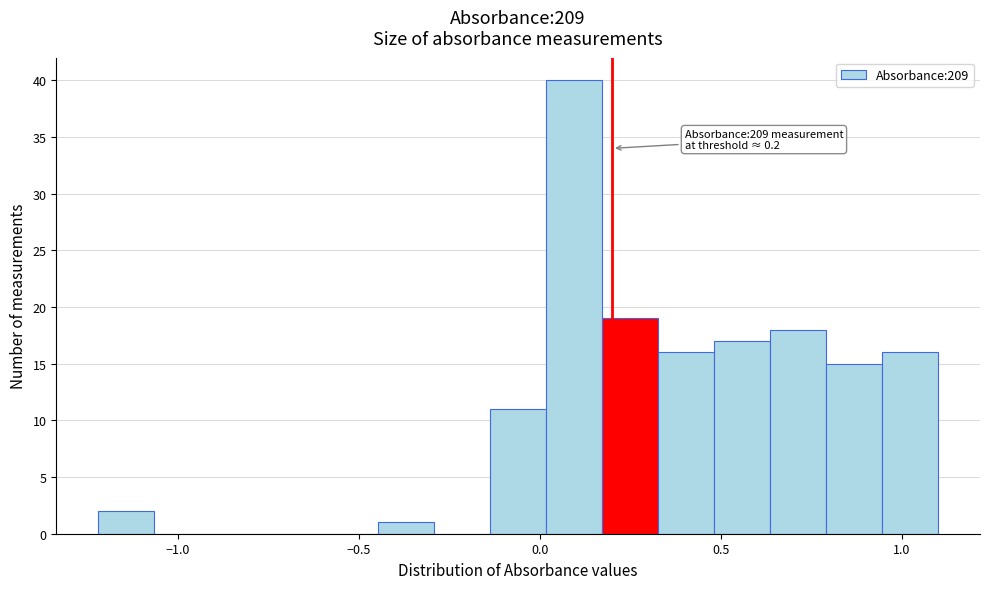

Around what value on the x-axis is the tallest bar? Give the approximate position of its centre, as read against the axis.

0.10